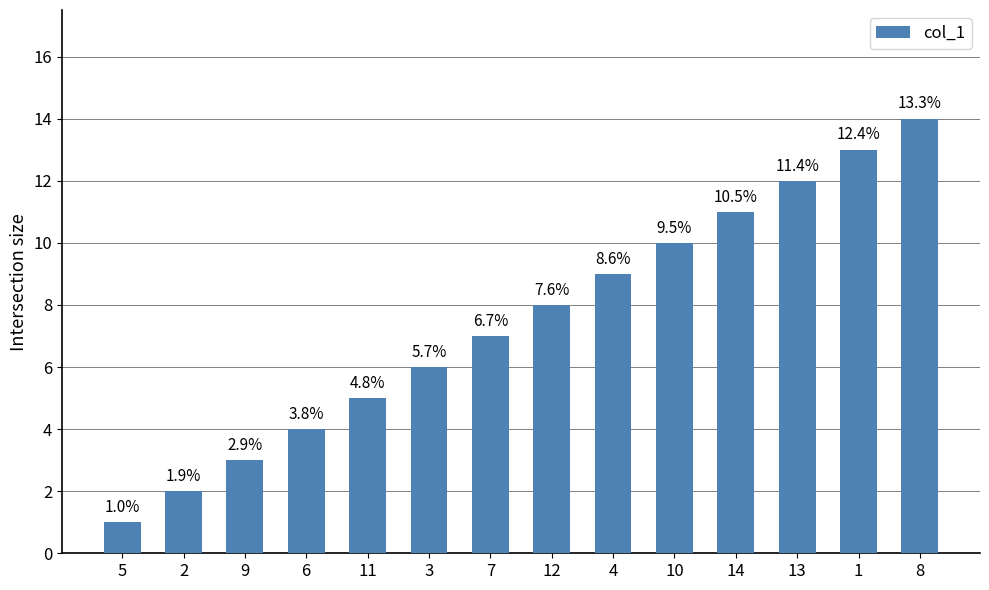

What is the difference between the maximum and second lowest values?

12